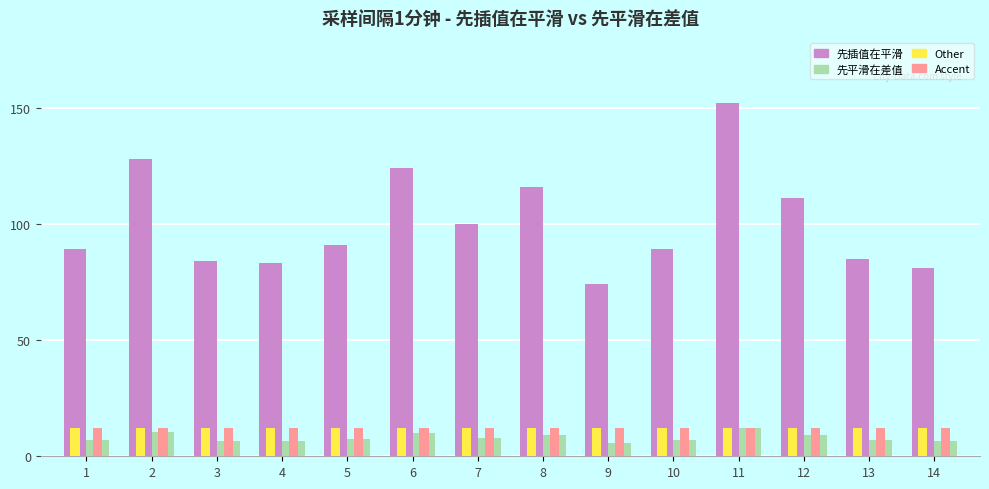

What is the difference between the highest and lowest values at 11?

139.9